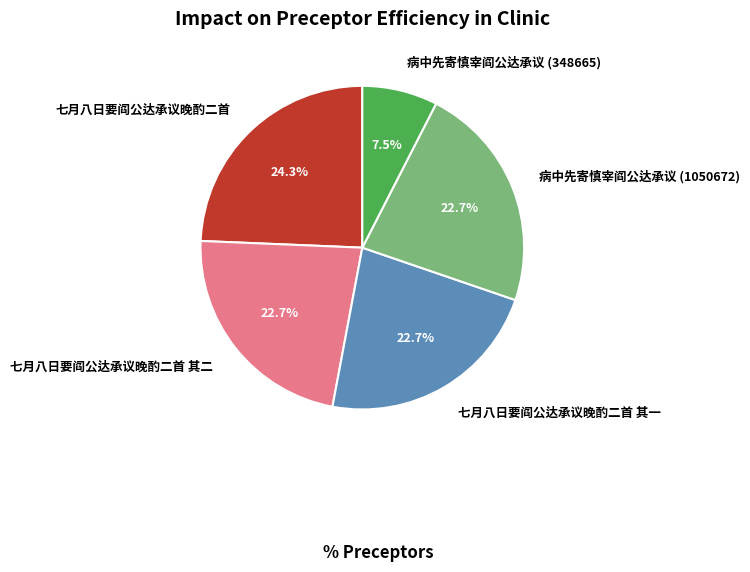

Combined, what portion of the pie is 七月八日要阎公达承议晚酌二首 其二 and 病中先寄慎宰阎公达承议 (348665)?

30.2%